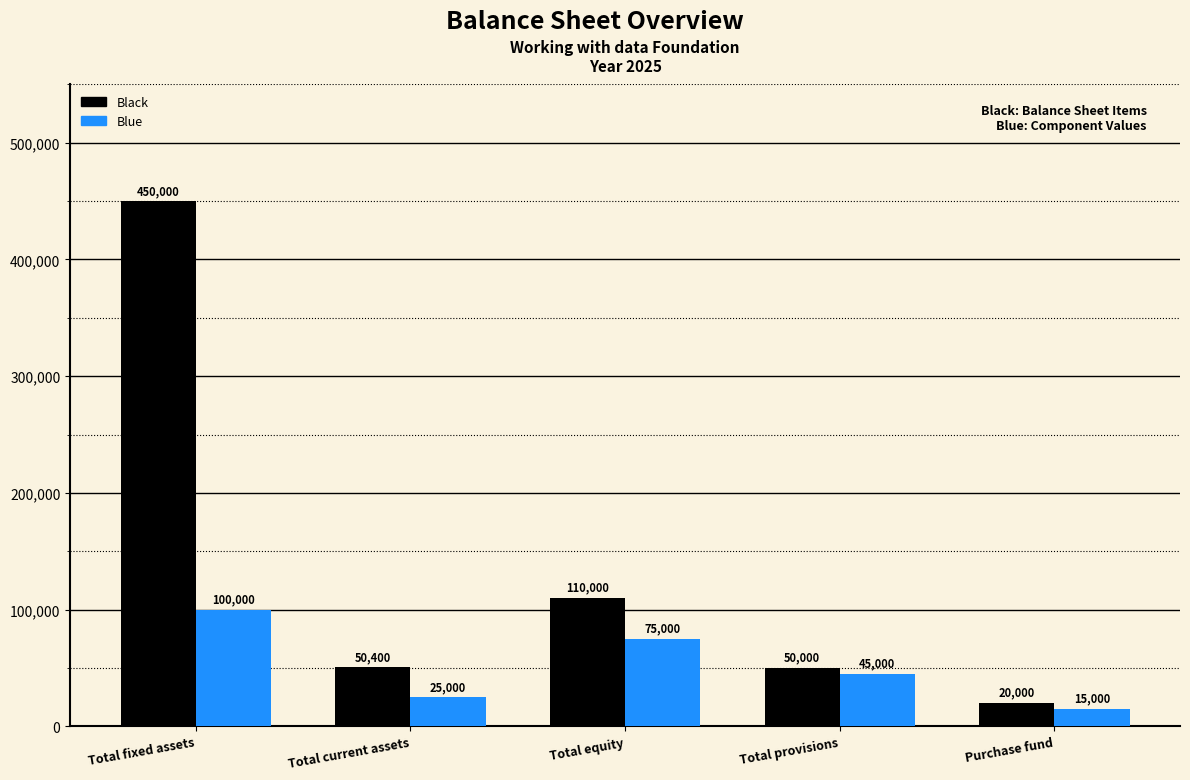

List the labels in order of Blue value, smallest first.

Purchase fund, Total current assets, Total provisions, Total equity, Total fixed assets